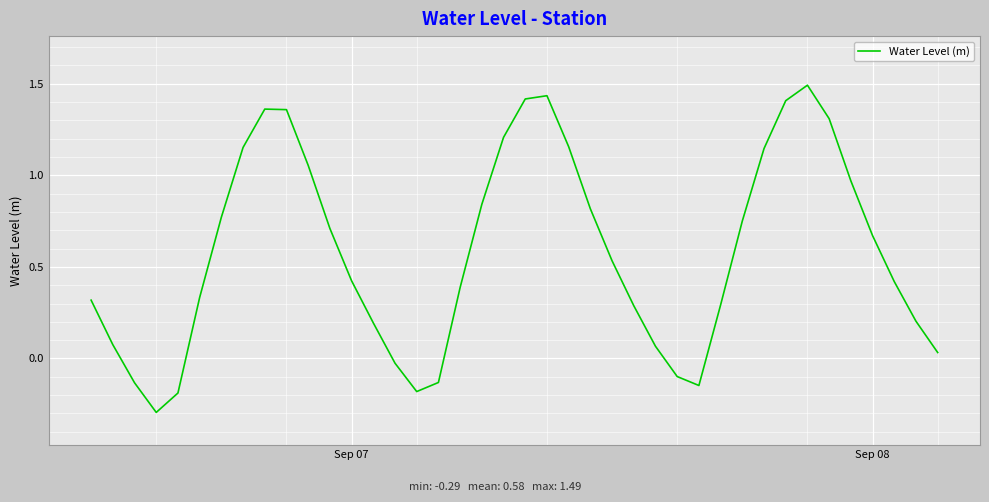

What is the difference between the maximum and minimum values?

1.8